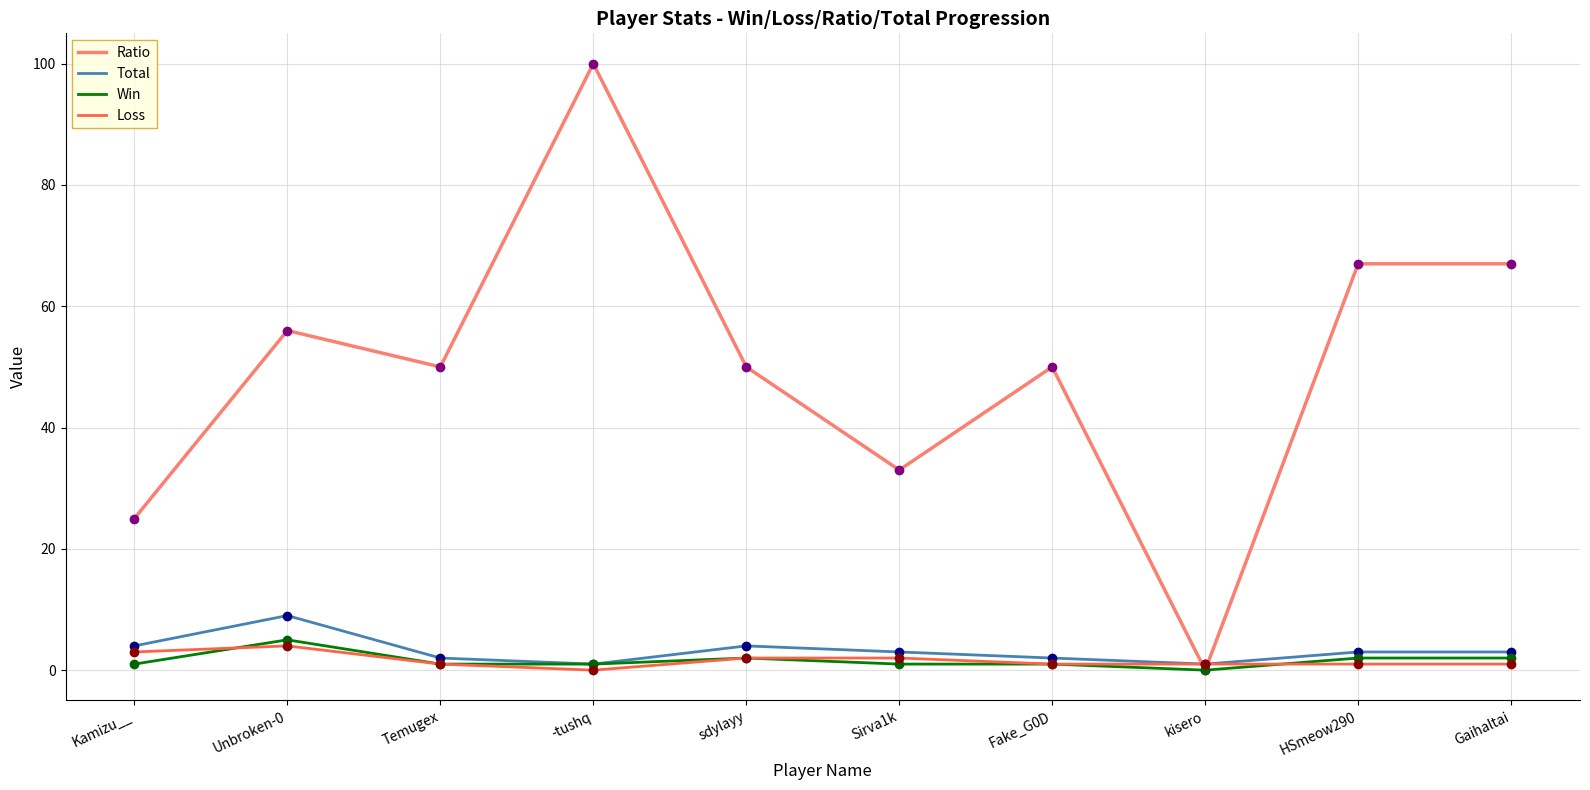

Which label corresponds to the largest value in the chart?

-tushq